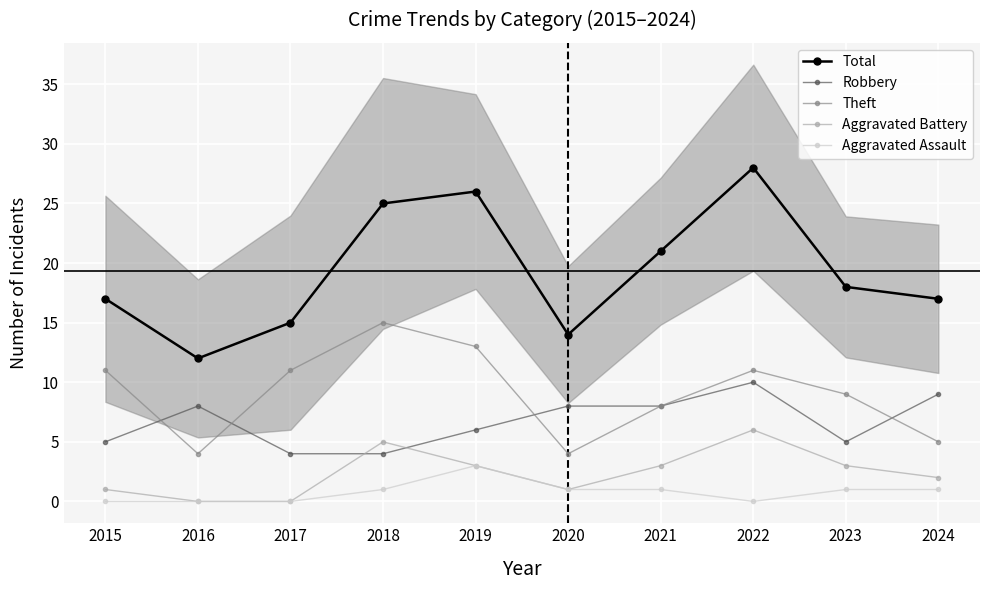

Which series changed the most between 2018 and 2022?

Robbery